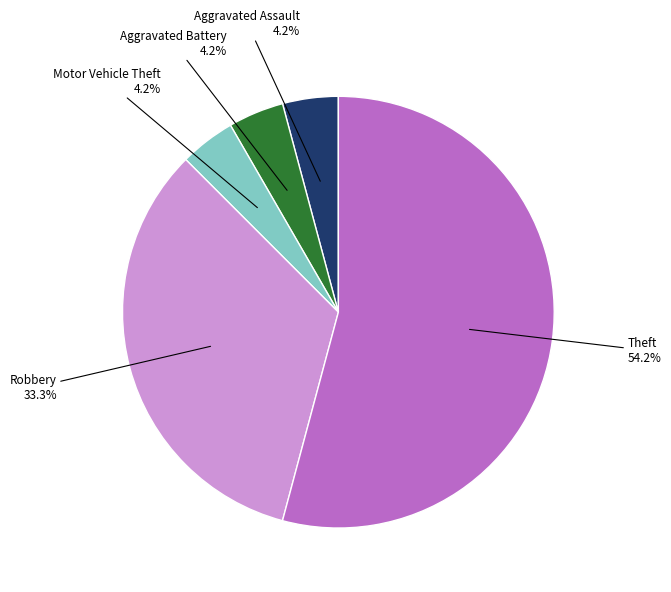

Does any single category account for the majority?

Yes